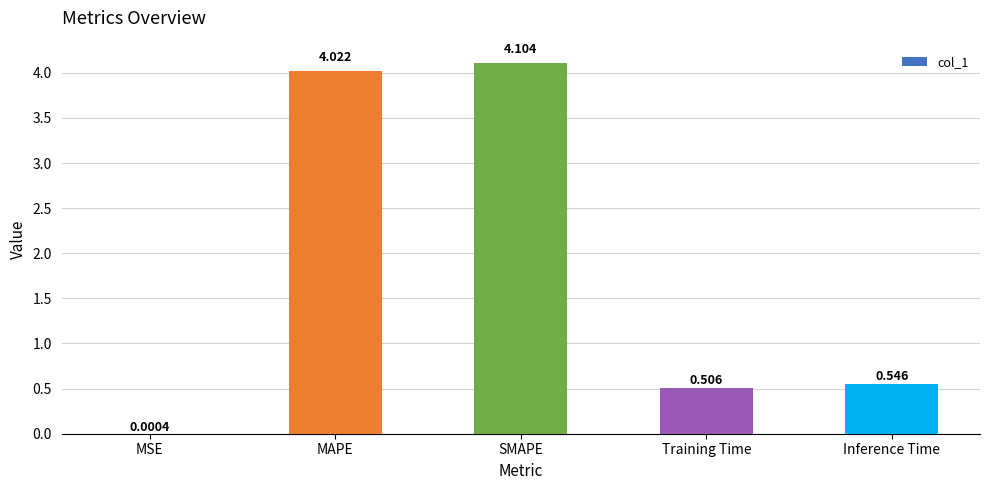

Count the number of data series in this chart.

1